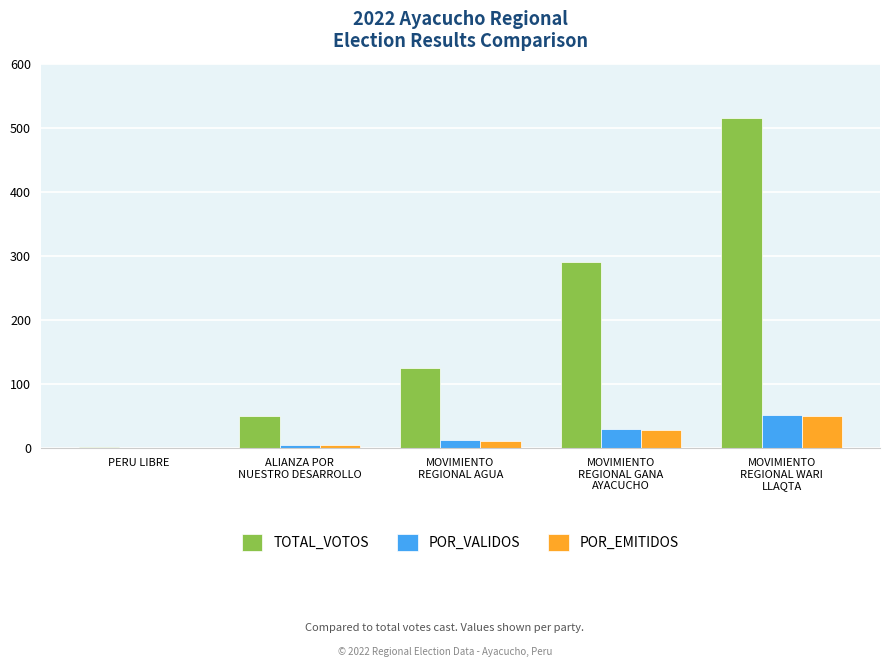

What is the highest value of the TOTAL_VOTOS series?

515.0